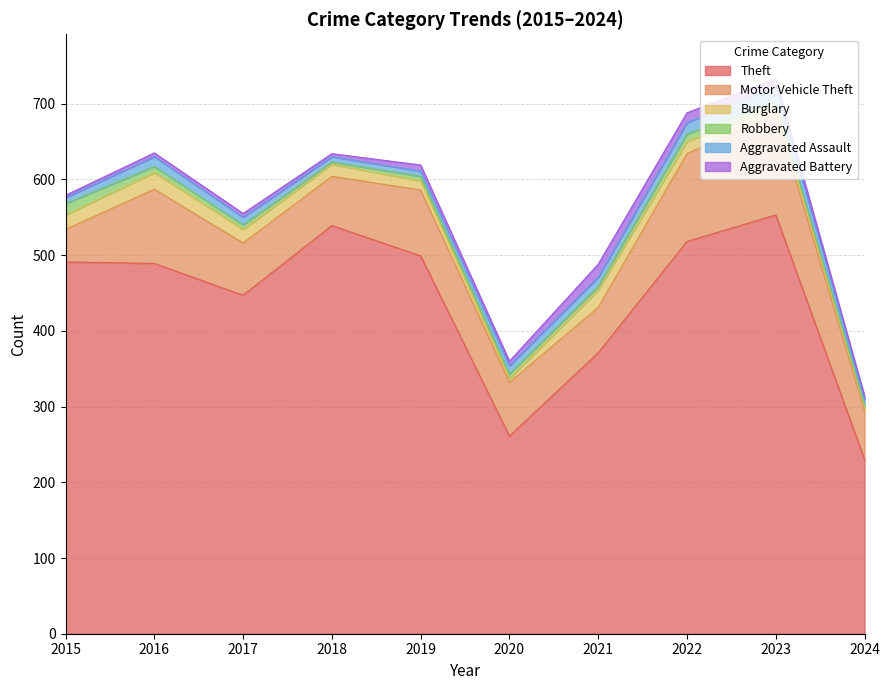

List the series in order of their peak value, highest first.

Theft, Motor Vehicle Theft, Burglary, Aggravated Assault, Aggravated Battery, Robbery